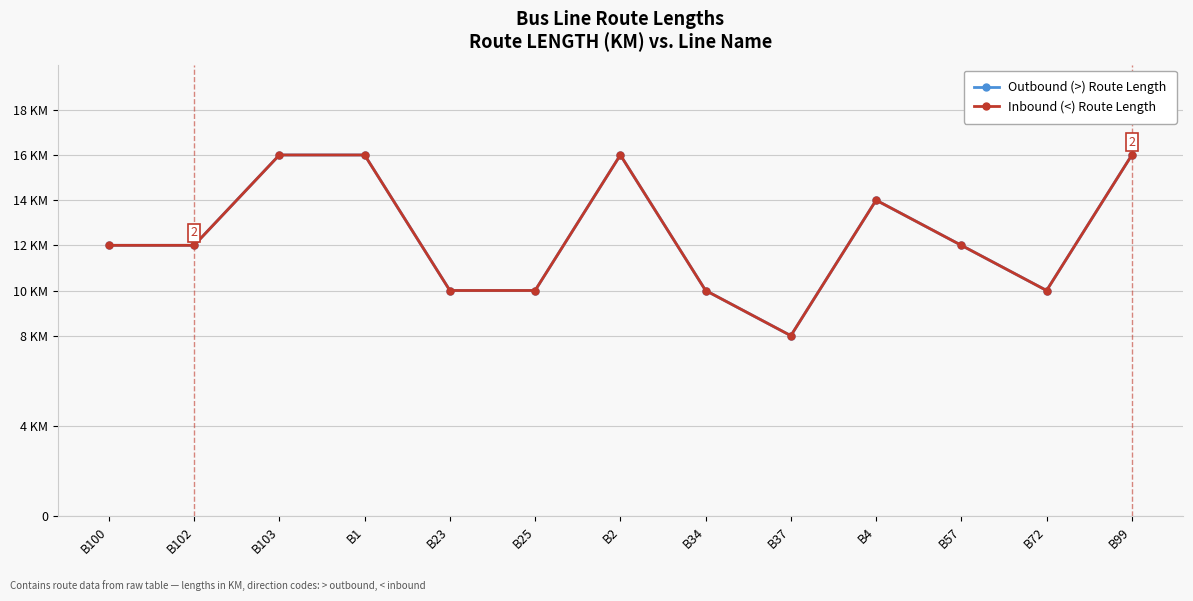

Which series changed the most between B23 and B37?

Outbound (>) Route Length